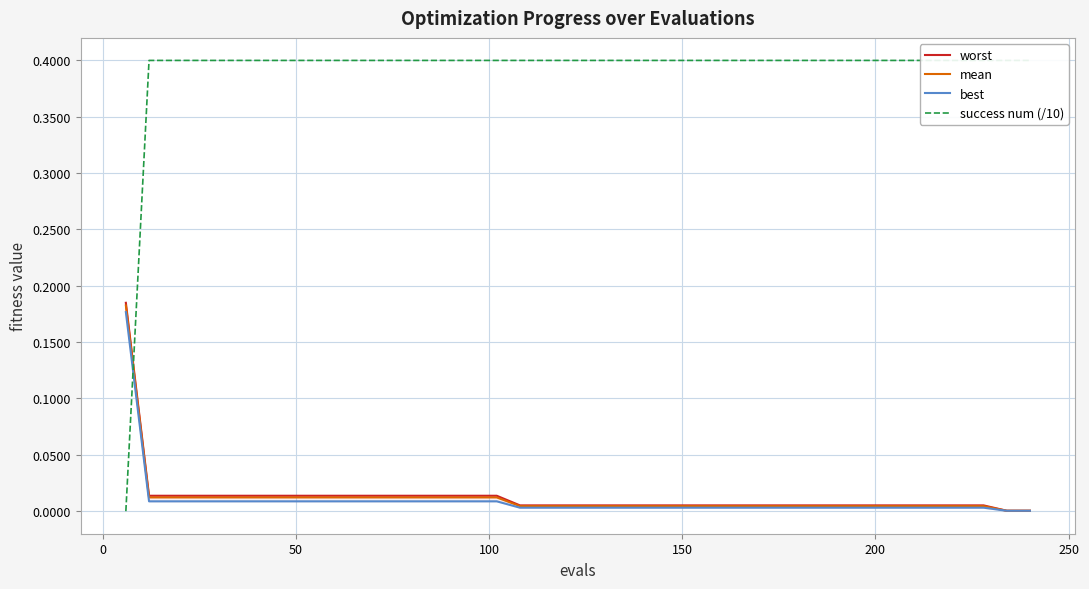

True or false: best and mean intersect in this chart.

False